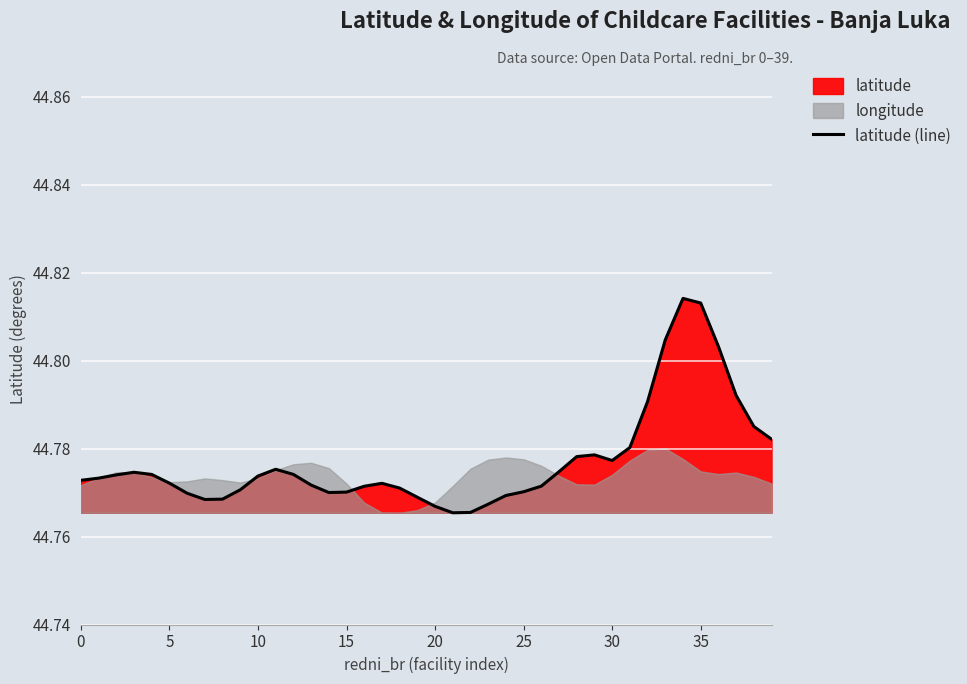

What is the smallest value displayed?

44.8